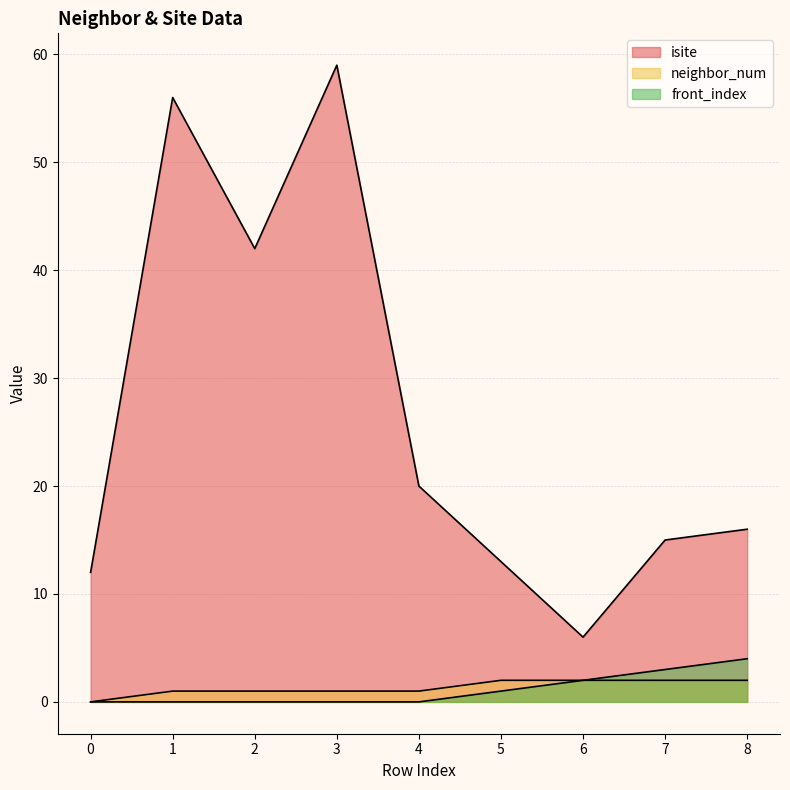

Between 1 and 3, which is larger?

3